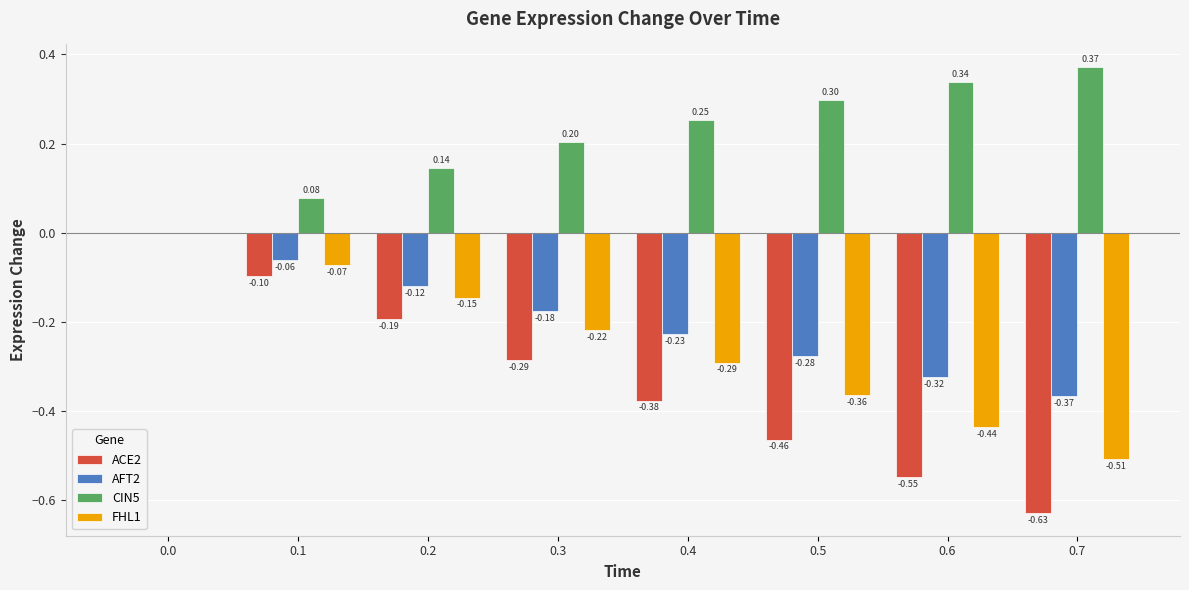

Between 0.4 and 0.5, which series saw the biggest shift?

ACE2